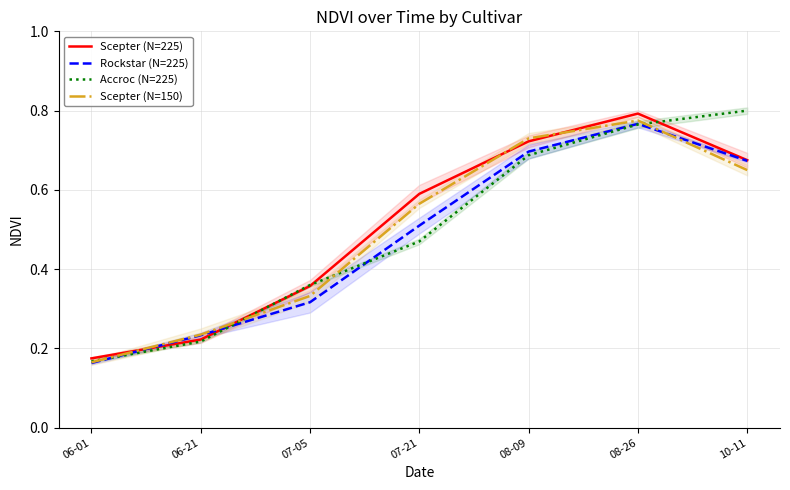

Between 06-01 and 10-11, which is larger?

10-11